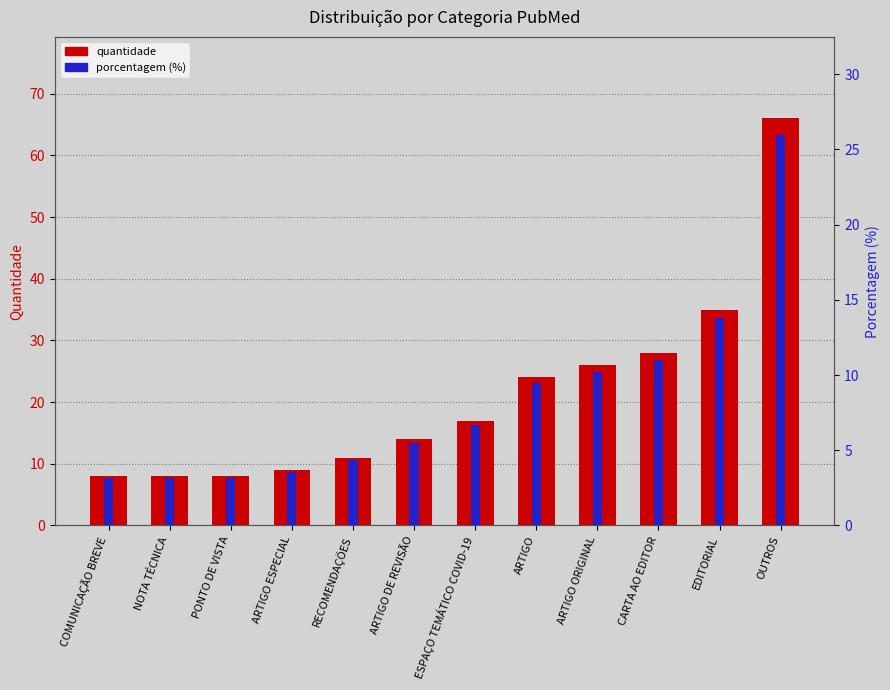

Does the chart contain any negative values?

No